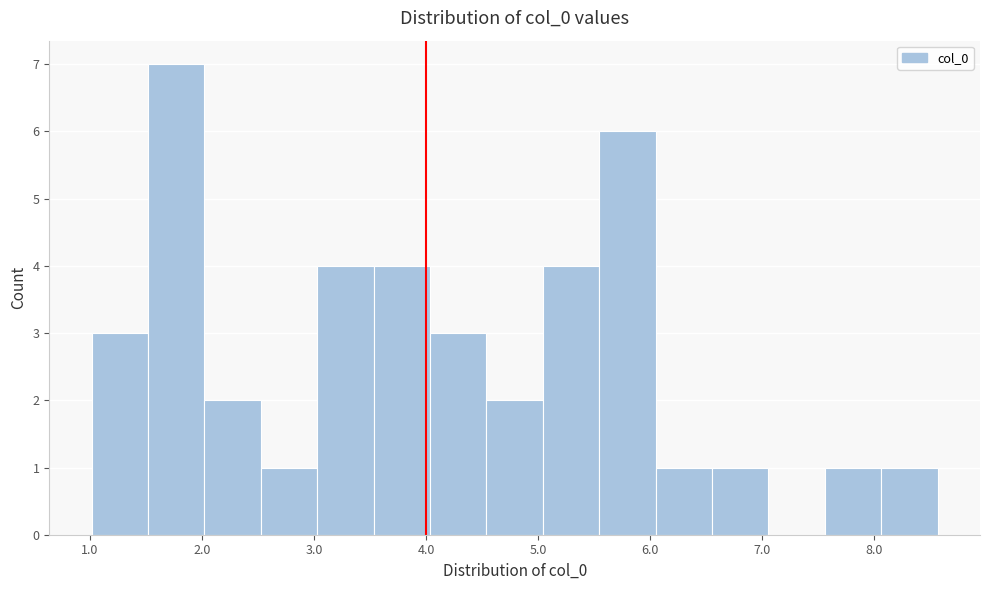

Reading left to right, transcribe this chart: for each bar, give the range it covers on the x-axis and its height. Neither the bar edges nor the heights are printed on the chart, so give them approximately, as read against the axes.

1.0 to 1.5: 3
1.5 to 2.0: 7
2.0 to 2.5: 2
2.5 to 3.0: 1
3.0 to 3.5: 4
3.5 to 4.0: 4
4.0 to 4.5: 3
4.5 to 5.0: 2
5.0 to 5.5: 4
5.5 to 6.1: 6
6.1 to 6.6: 1
6.6 to 7.1: 1
7.1 to 7.6: 0
7.6 to 8.1: 1
8.1 to 8.6: 1